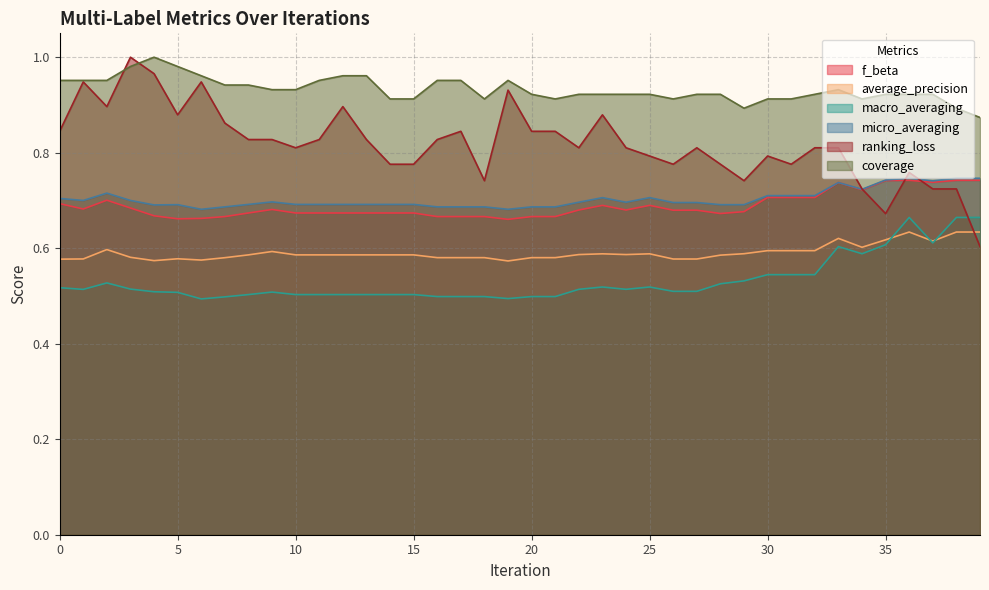

True or false: f_beta has a value of 1.1 at 37.

False